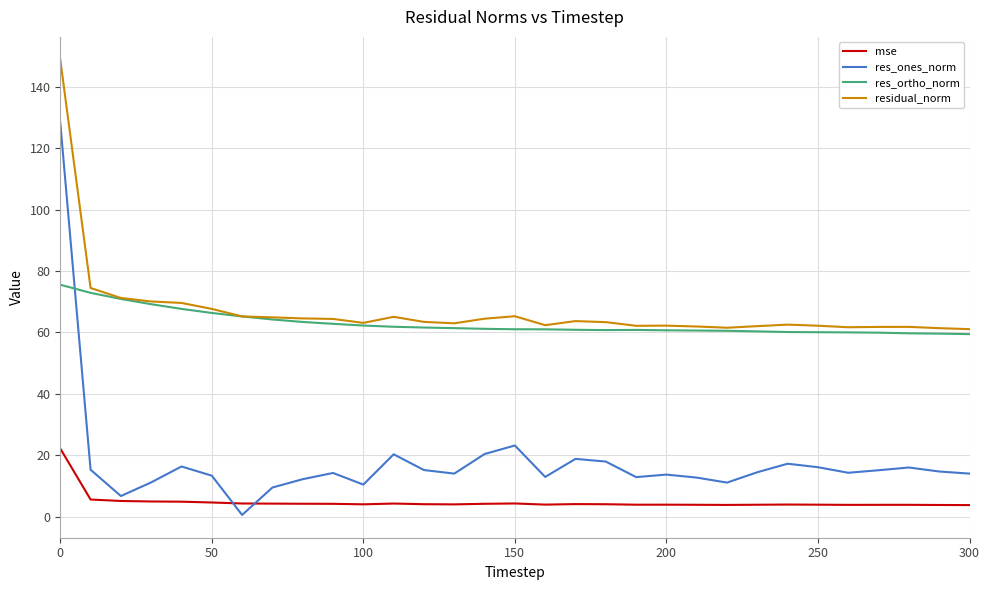

Rank the series by their maximum value, from highest to lowest.

residual_norm, res_ones_norm, res_ortho_norm, mse